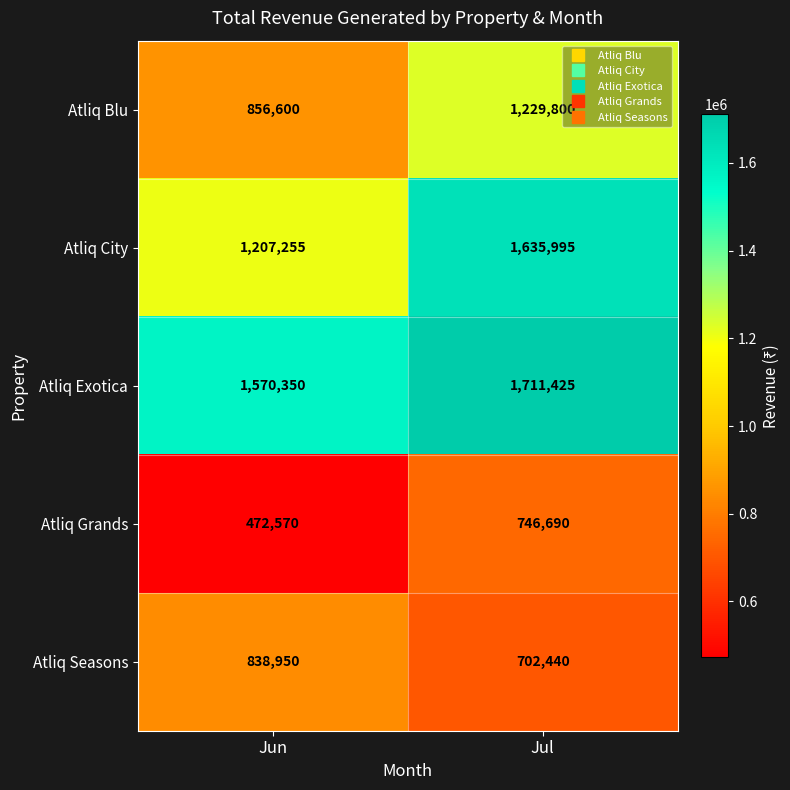

At which category is the sum across all series the highest?

Jul